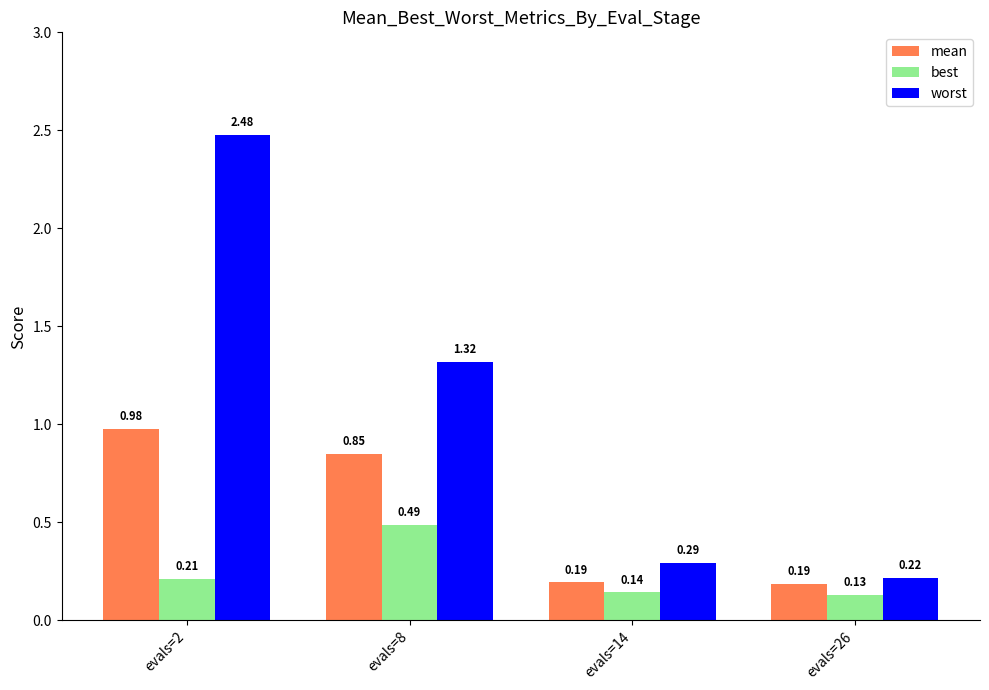

Is the value of best at evals=14 greater than the value of mean at evals=14?

No